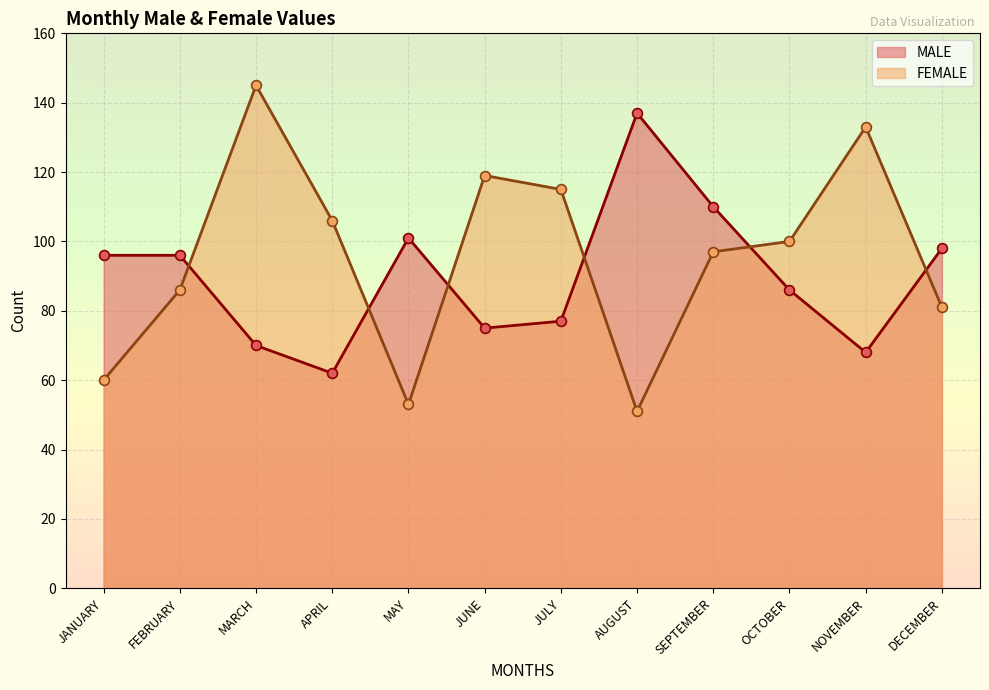

Is the value of MALE at JUNE greater than the value of FEMALE at JUNE?

No